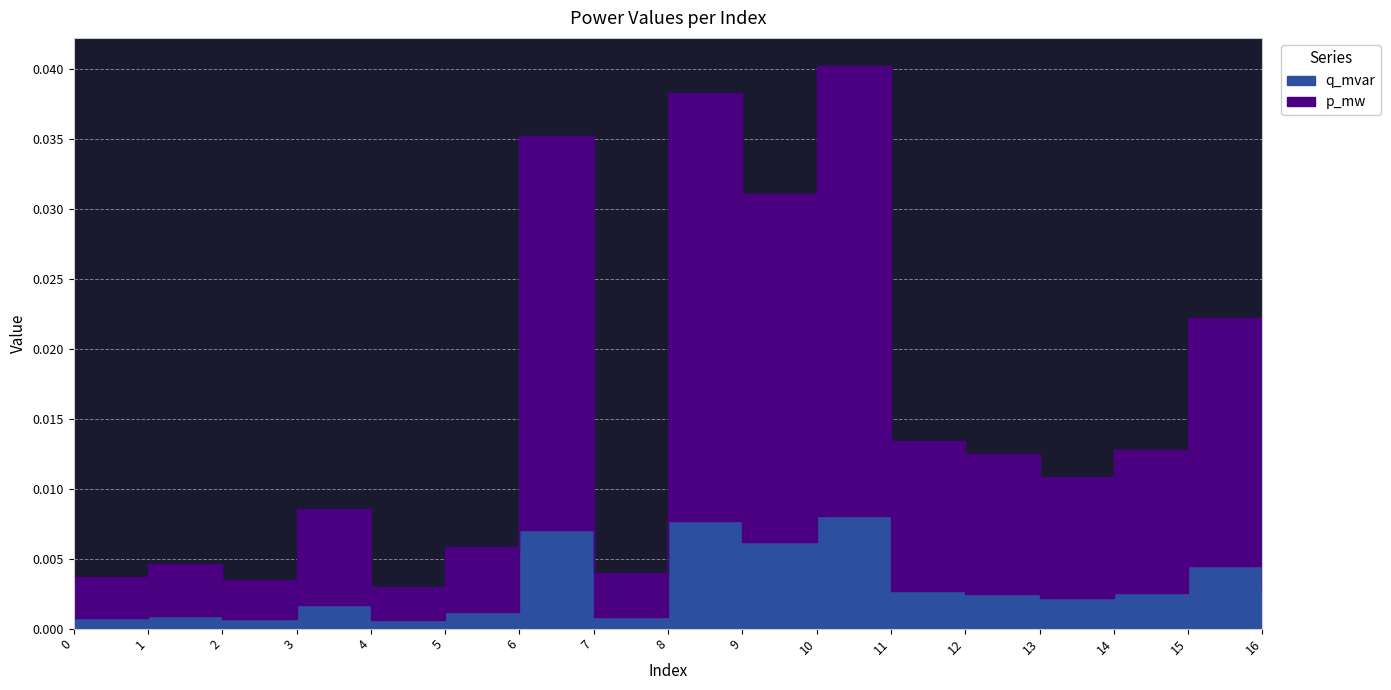

True or false: q_mvar has a value of 0.0 at 10.

False